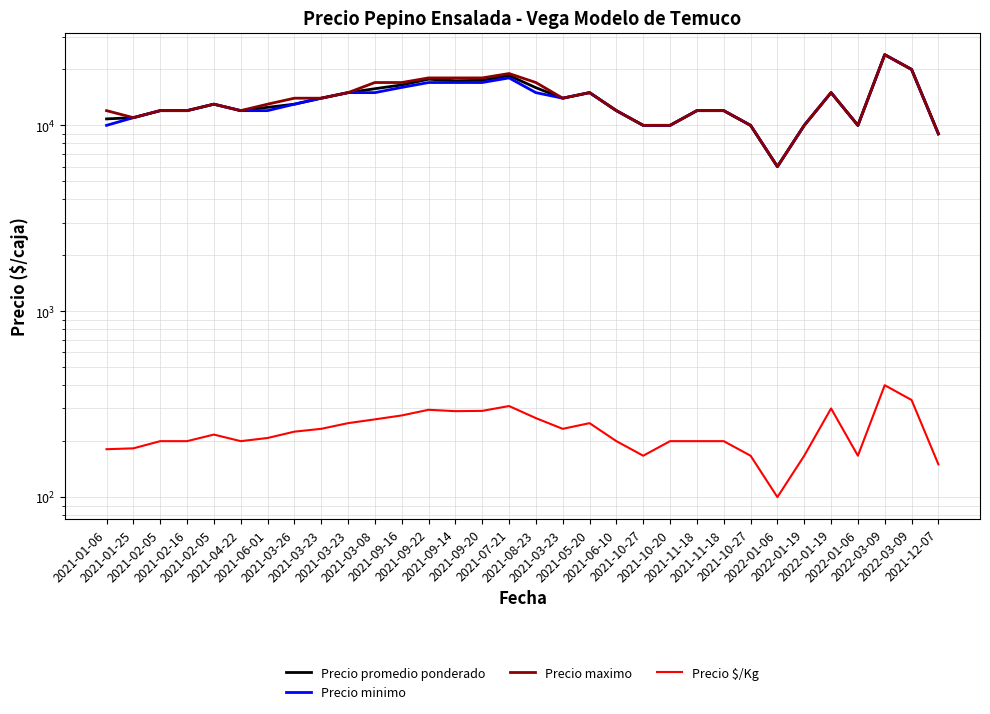

How many values in the Precio minimo series exceed 13000?

14